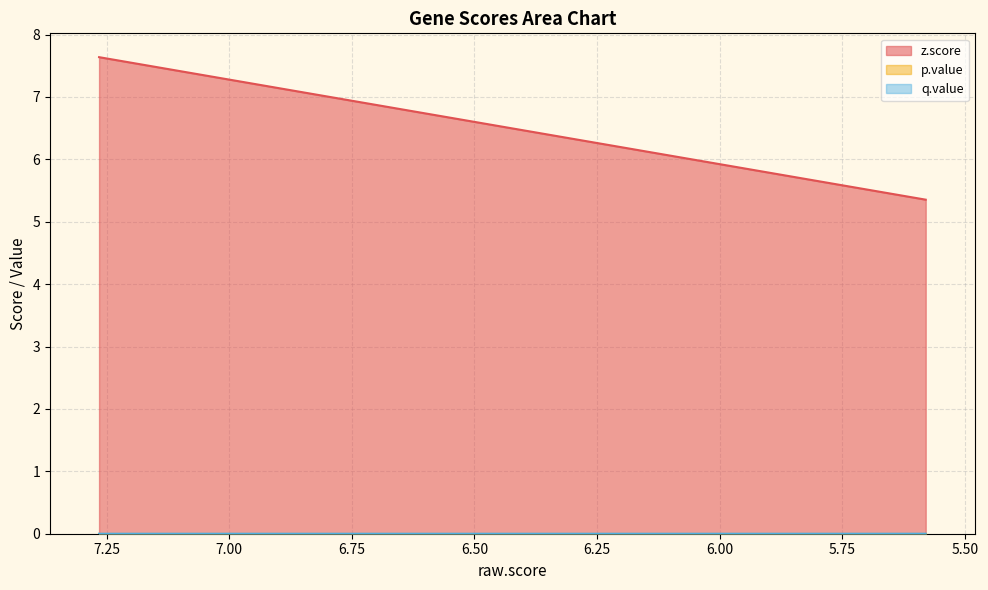

What is the sum of all z.score values?

126.6